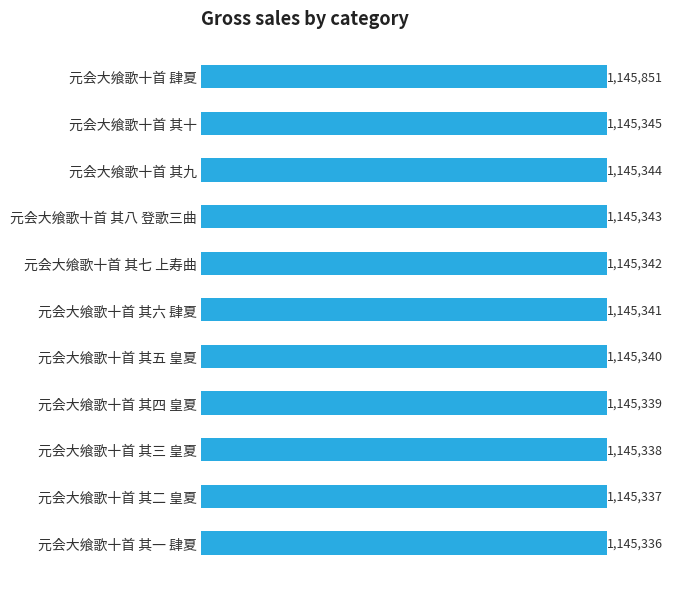

Does the chart contain any negative values?

No